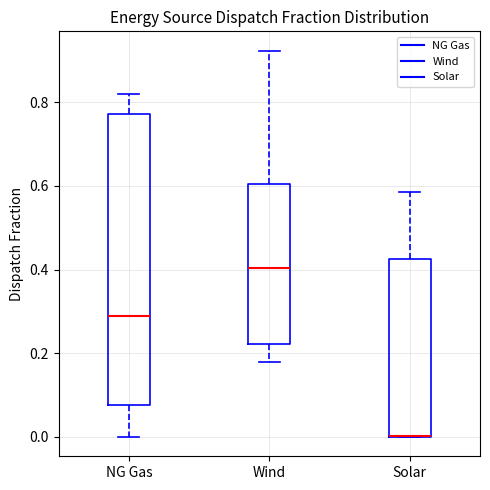

Which box is the tallest, from its lower edge to its upper edge?

NG Gas